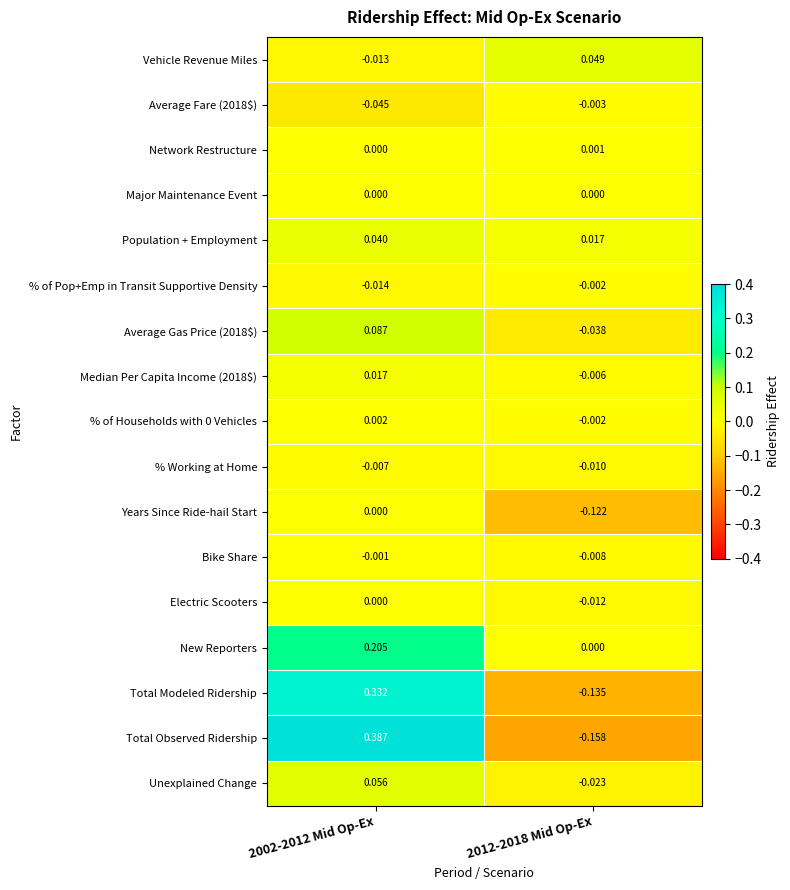

Between 2002-2012 Mid Op-Ex and 2012-2018 Mid Op-Ex, which series saw the biggest shift?

Total Observed Ridership